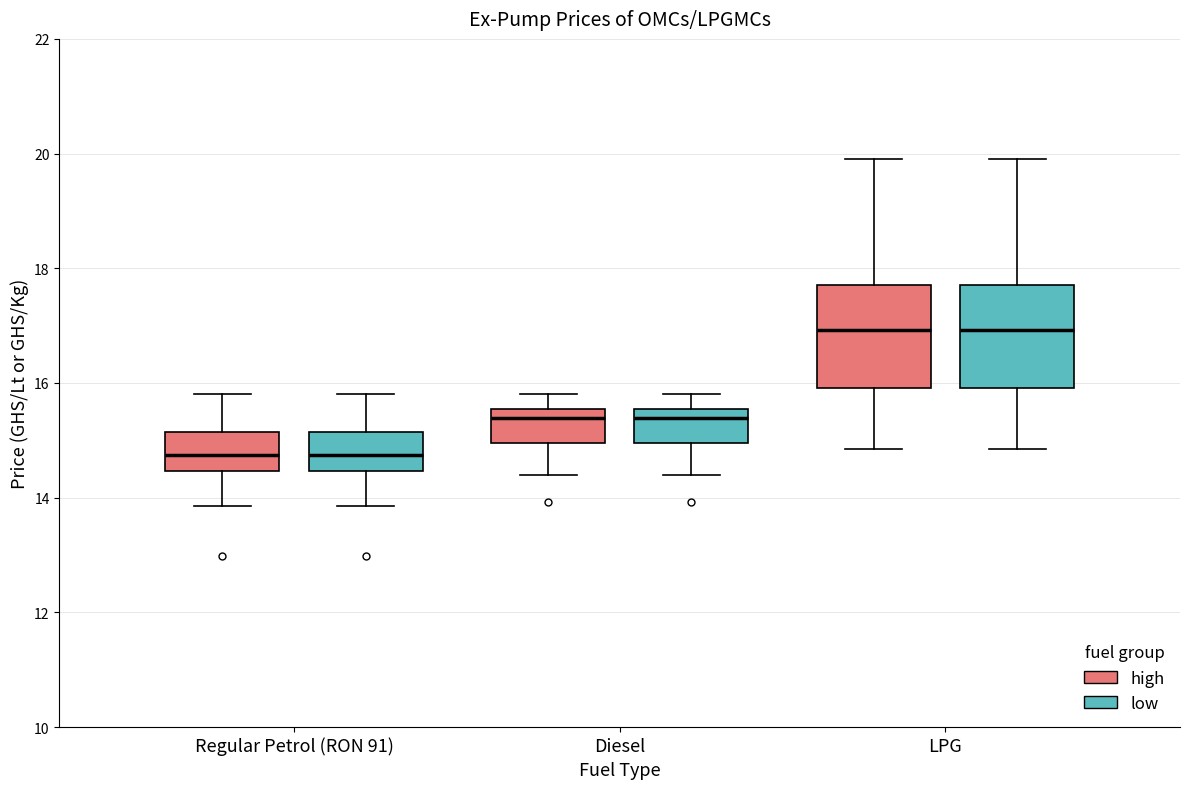

Reading left to right, read every box against the y-axis: the position of its median line, the range the box covers, and the ends of its whiskers. The values are not printed on the chart, so give them approximately, as read against the axis.

Regular Petrol (RON 91) (high): median 14.8, box 14.4 to 15.2, whiskers 13.8 to 15.8
Regular Petrol (RON 91) (low): median 14.8, box 14.4 to 15.2, whiskers 13.8 to 15.8
Diesel (high): median 15.4, box 15.0 to 15.6, whiskers 14.4 to 15.8
Diesel (low): median 15.4, box 15.0 to 15.6, whiskers 14.4 to 15.8
LPG (high): median 17.0, box 16.0 to 17.8, whiskers 14.8 to 20.0
LPG (low): median 17.0, box 16.0 to 17.8, whiskers 14.8 to 20.0